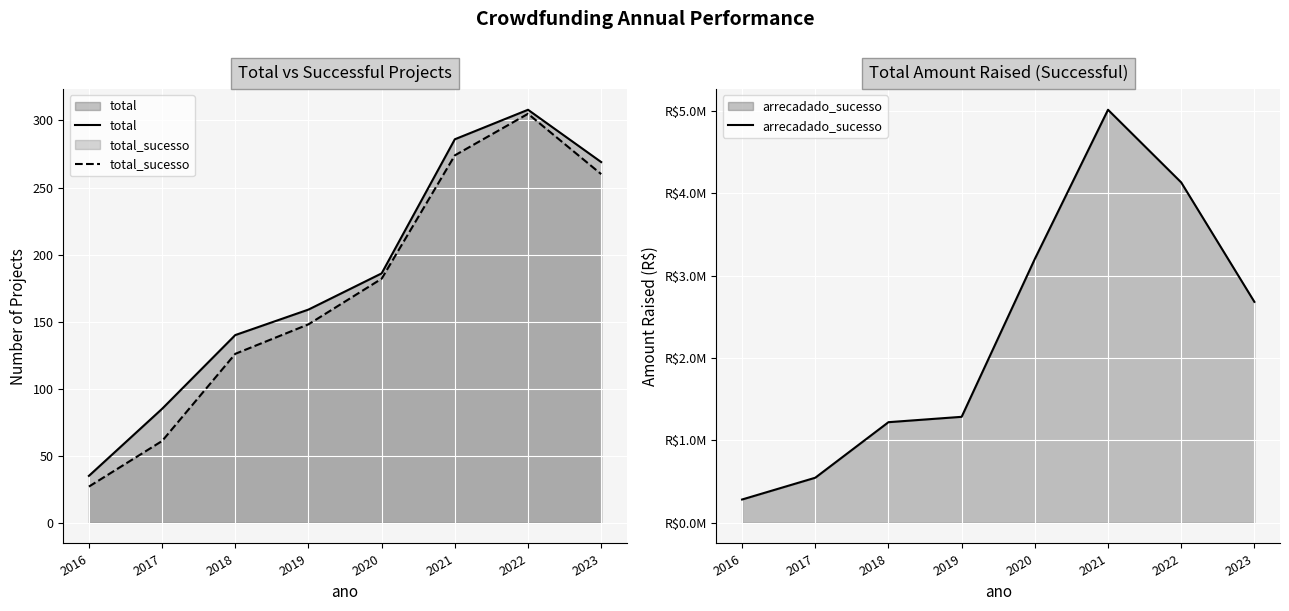

What is the sum of the total values at 2016 and 2018?

175